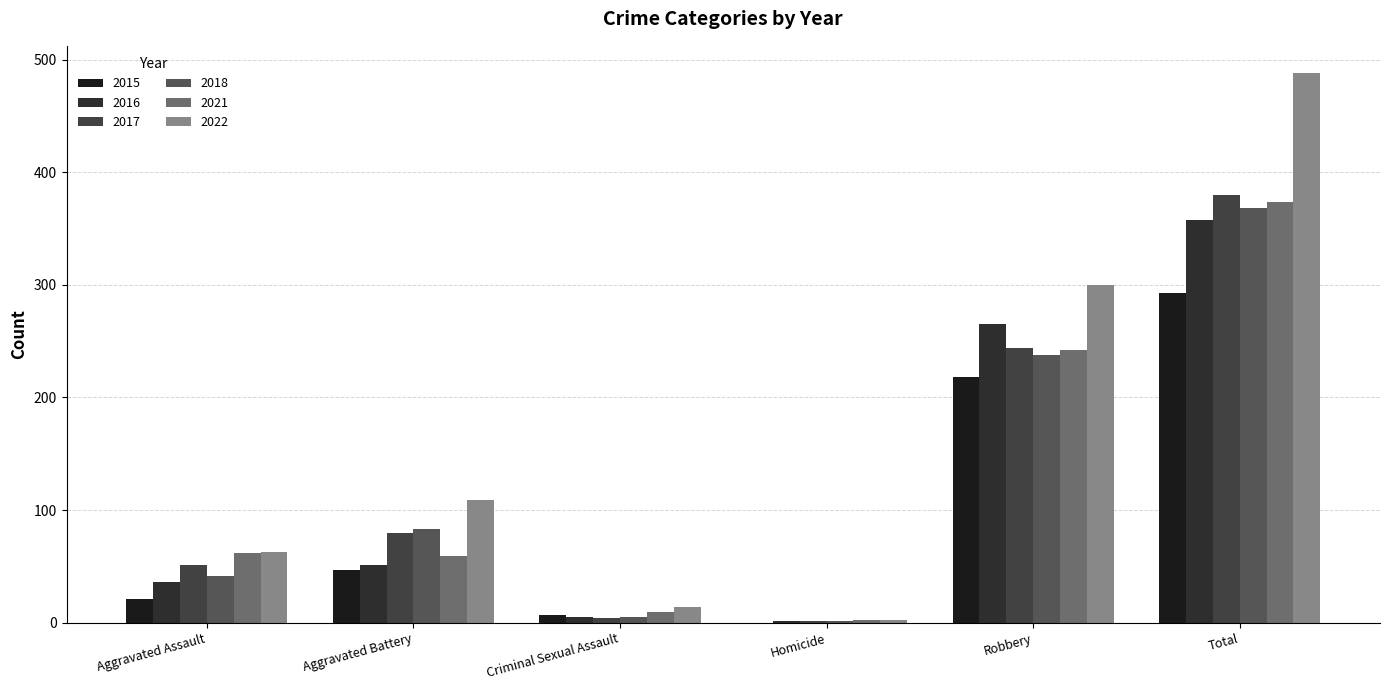

List the labels in order of 2018 value, largest first.

Total, Robbery, Aggravated Battery, Aggravated Assault, Criminal Sexual Assault, Homicide